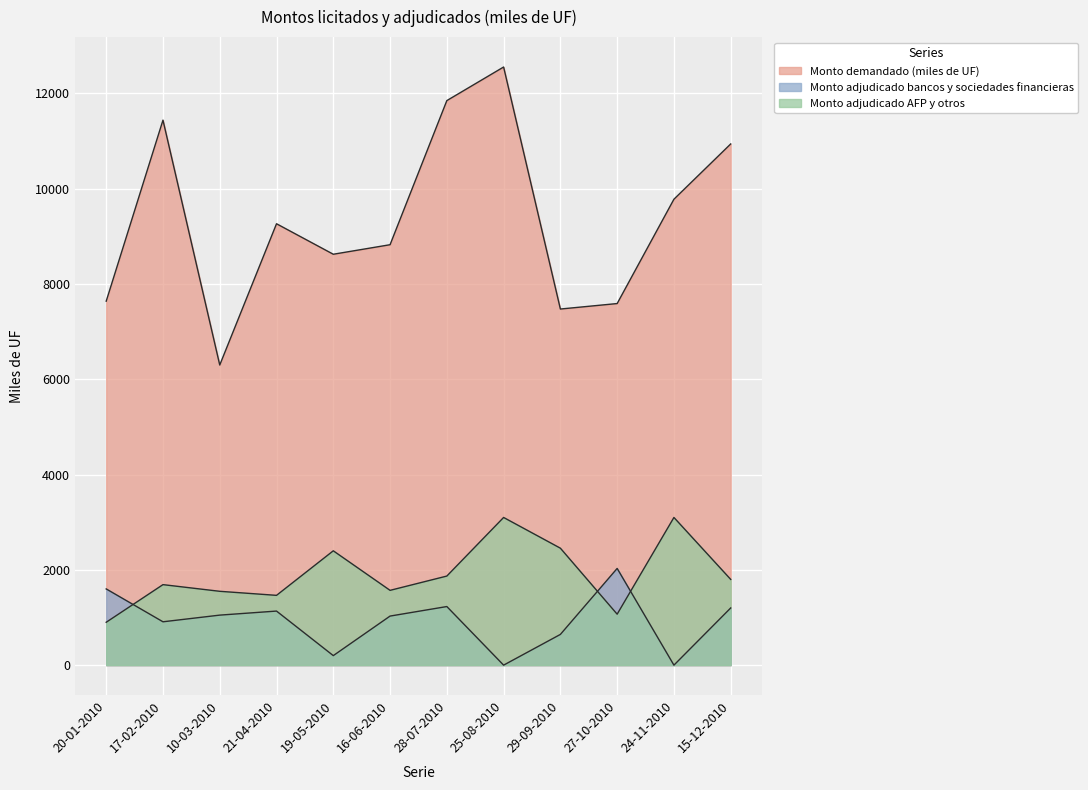

True or false: Monto demandado (miles de UF) has a value of 4954 at 27-10-2010.

False